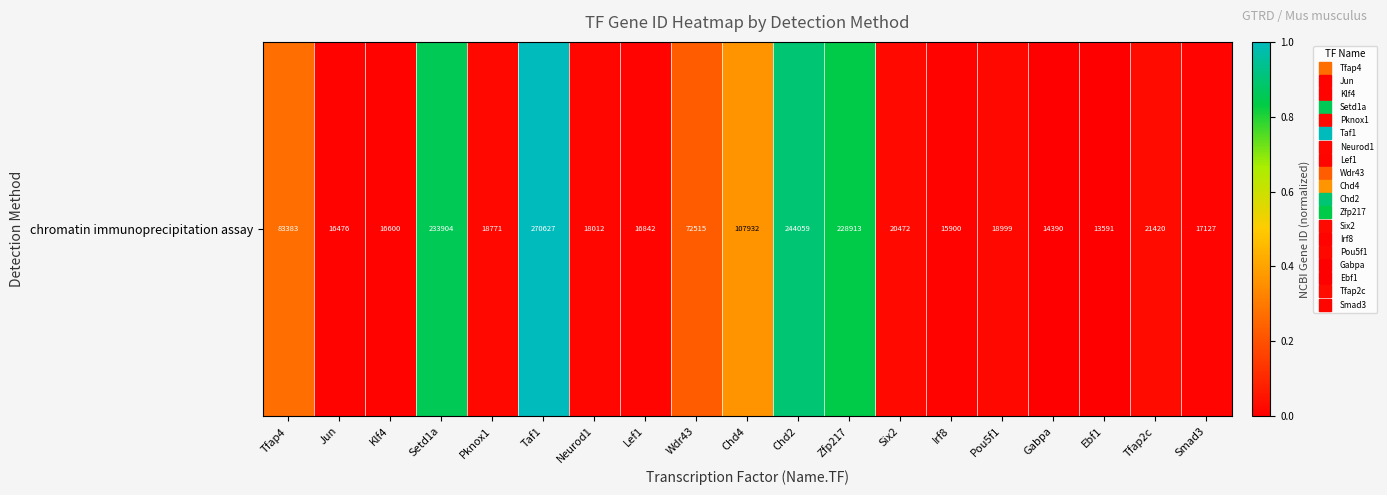

Count the number of categories in the chart.

19